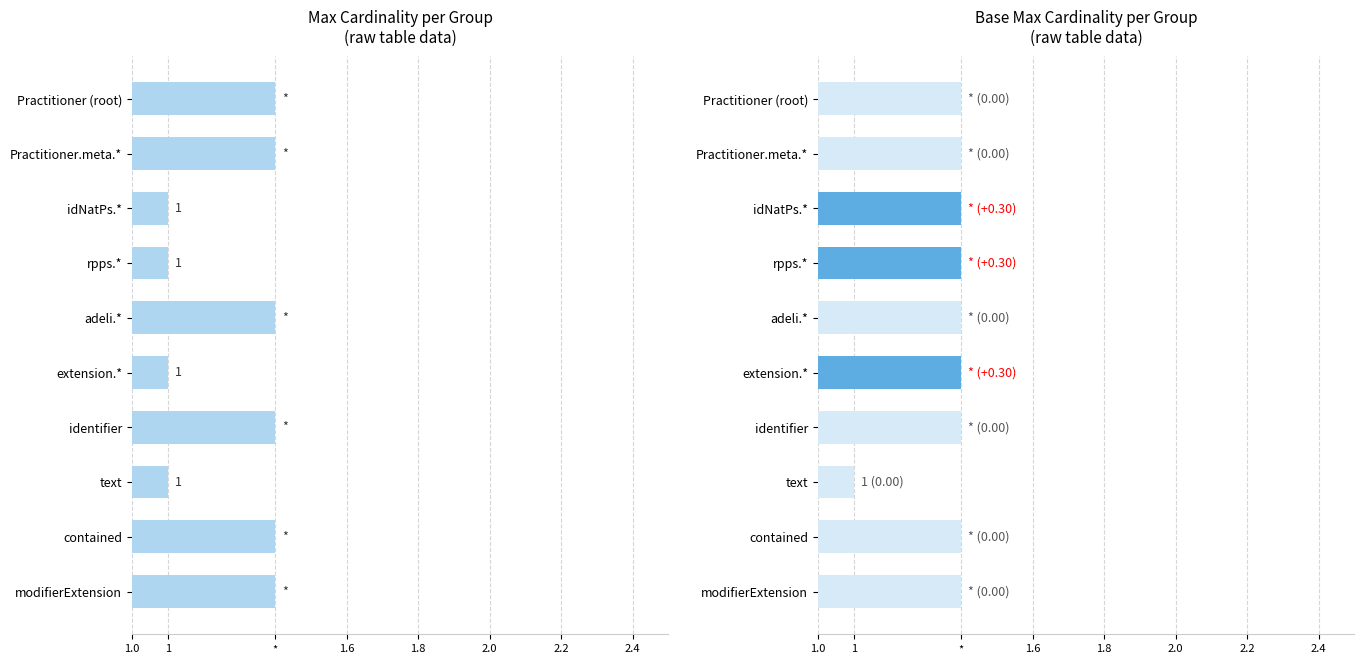

Between text and Practitioner (root), which is larger?

Practitioner (root)